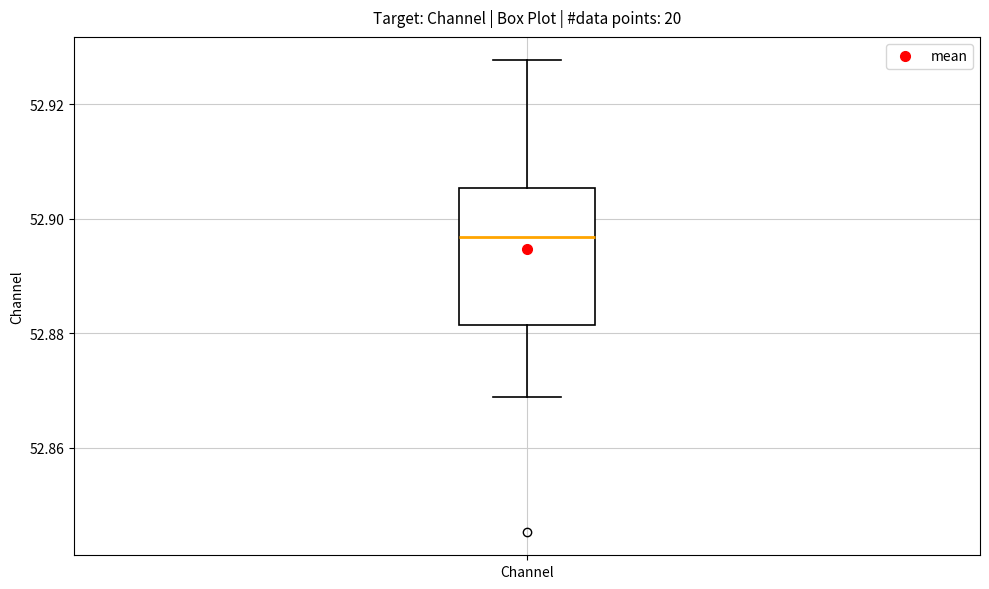

Where does the upper whisker of the box for Channel end on the y-axis? The values are not printed on the chart, so give them approximately, as read against the axis.

52.928